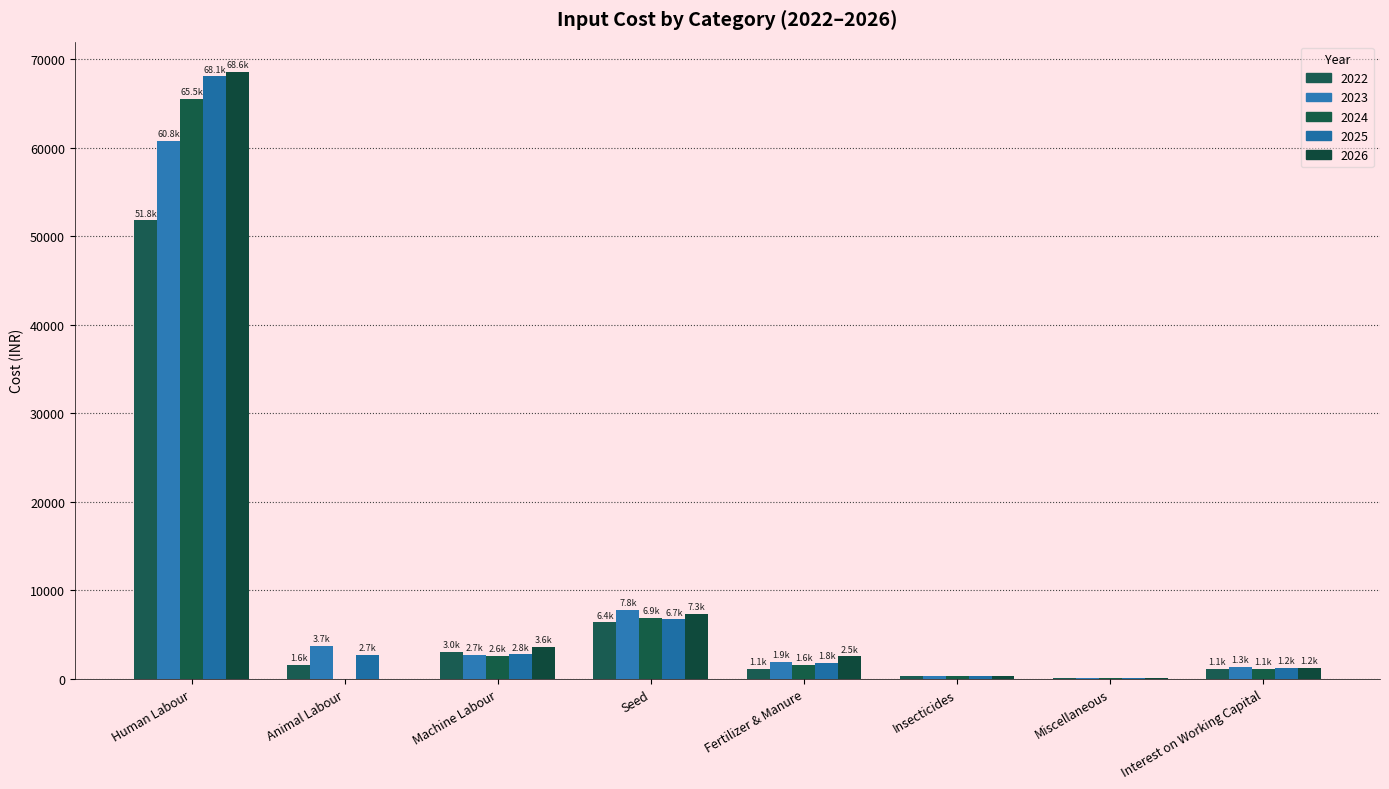

What is the difference between the maximum and minimum values in the 2025 series?

68008.1